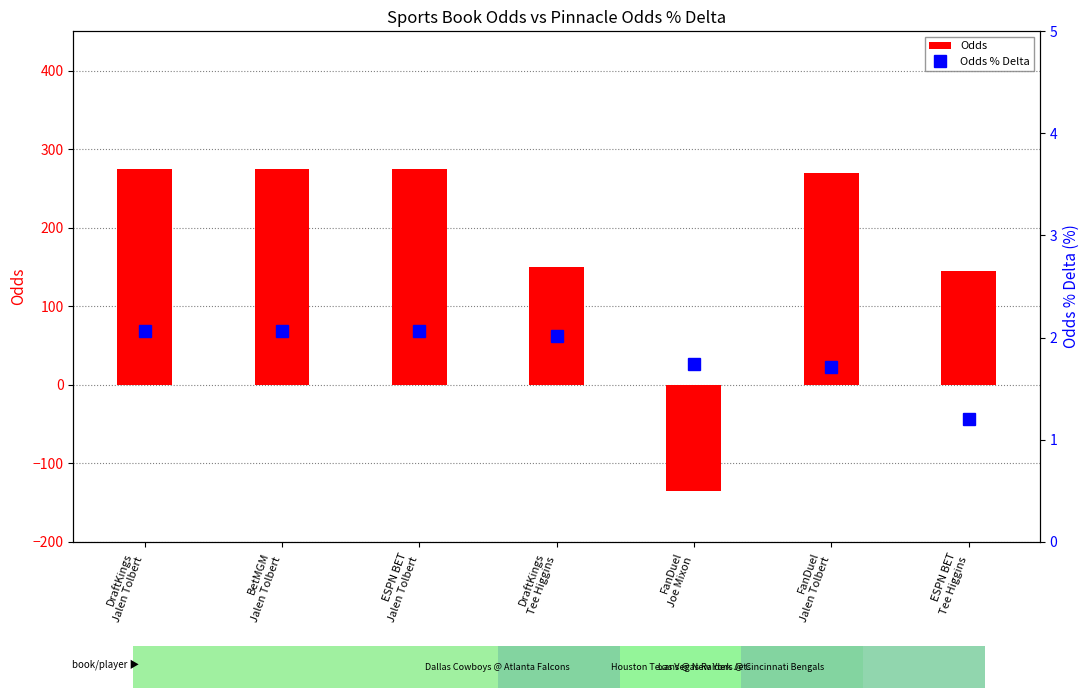

What is the sum of all Odds % Delta values?

12.9